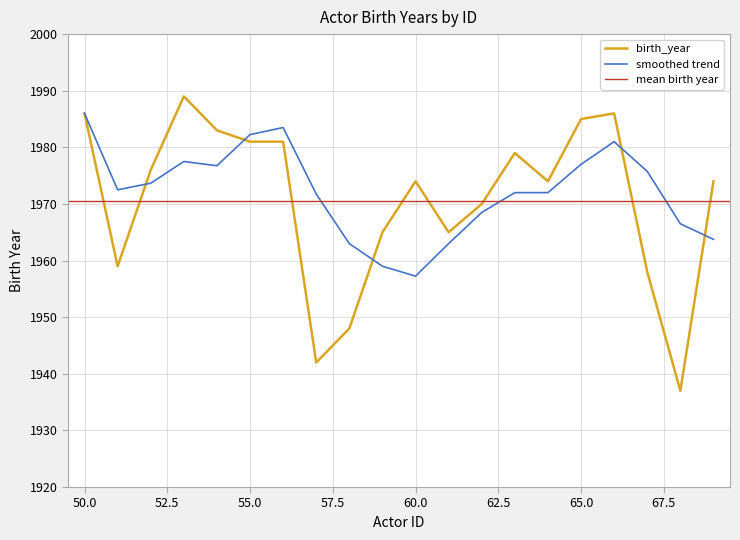

Rank the categories by value from lowest to highest.

68, 57, 58, 67, 51, 59, 61, 62, 60, 64, 69, 52, 63, 55, 56, 54, 65, 50, 66, 53